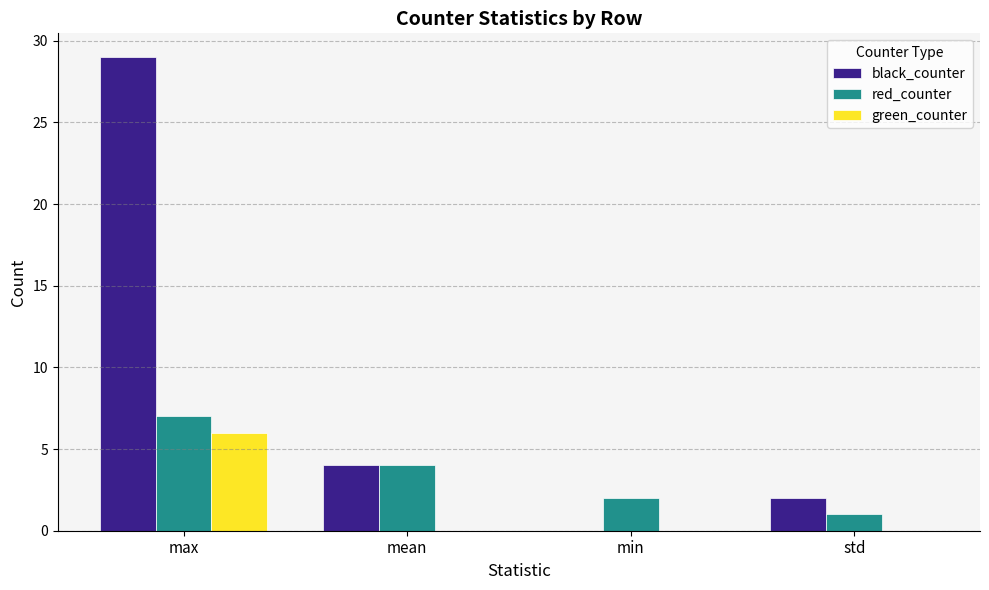

What is the average value of the black_counter series?

9